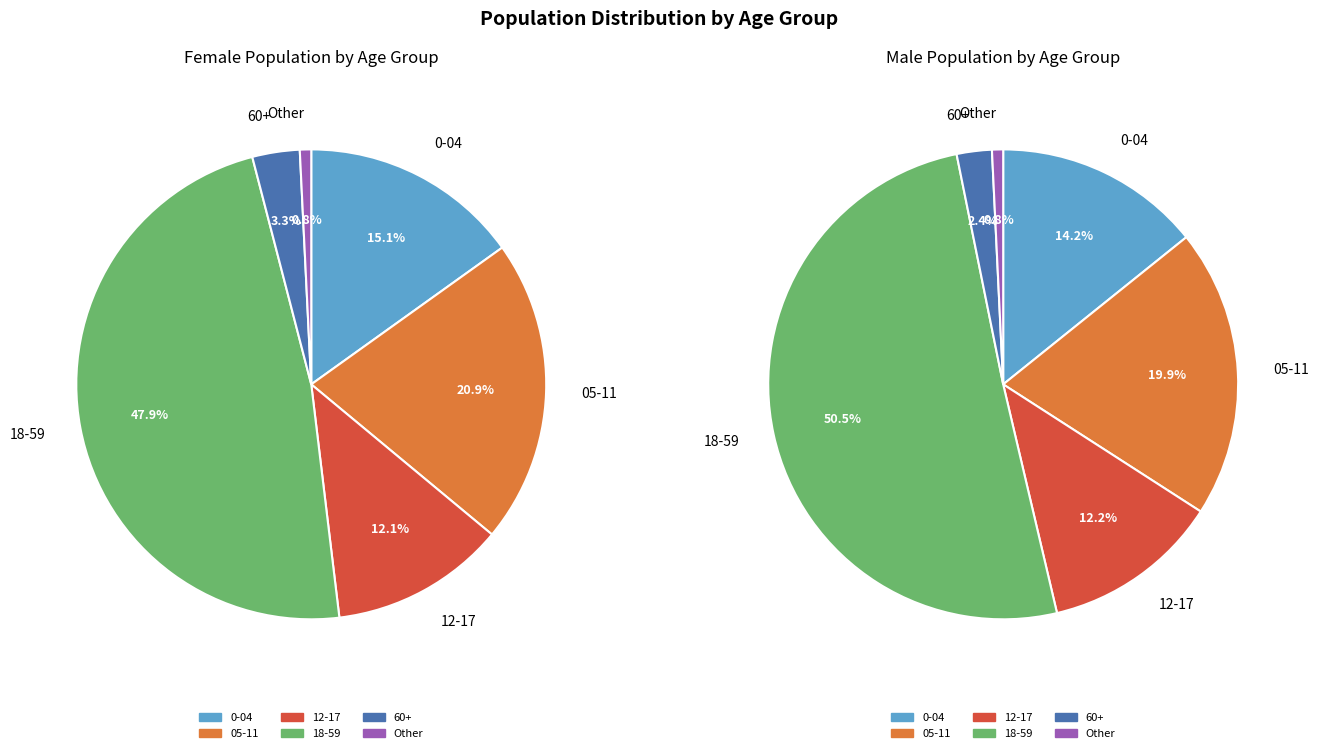

The 05-11 slice represents 8% of the pie. True or false?

False